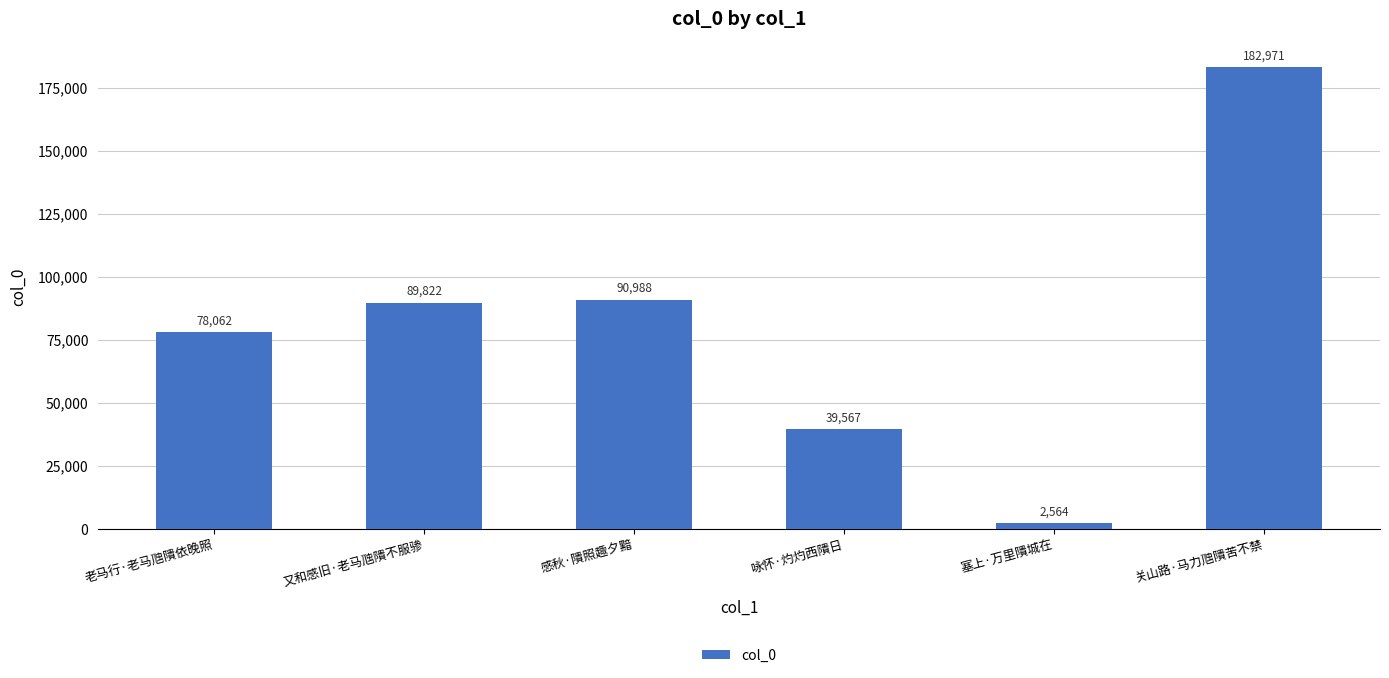

Reading left to right, transcribe all the data shown in this chart.

老马行·老马虺隤依晚照=78062	又和感旧·老马虺隤不服骖=89822	感秋·隤照趣夕黯=90988	咏怀·灼灼西隤日=39567	塞上·万里隤城在=2564	关山路·马力虺隤苦不禁=182971